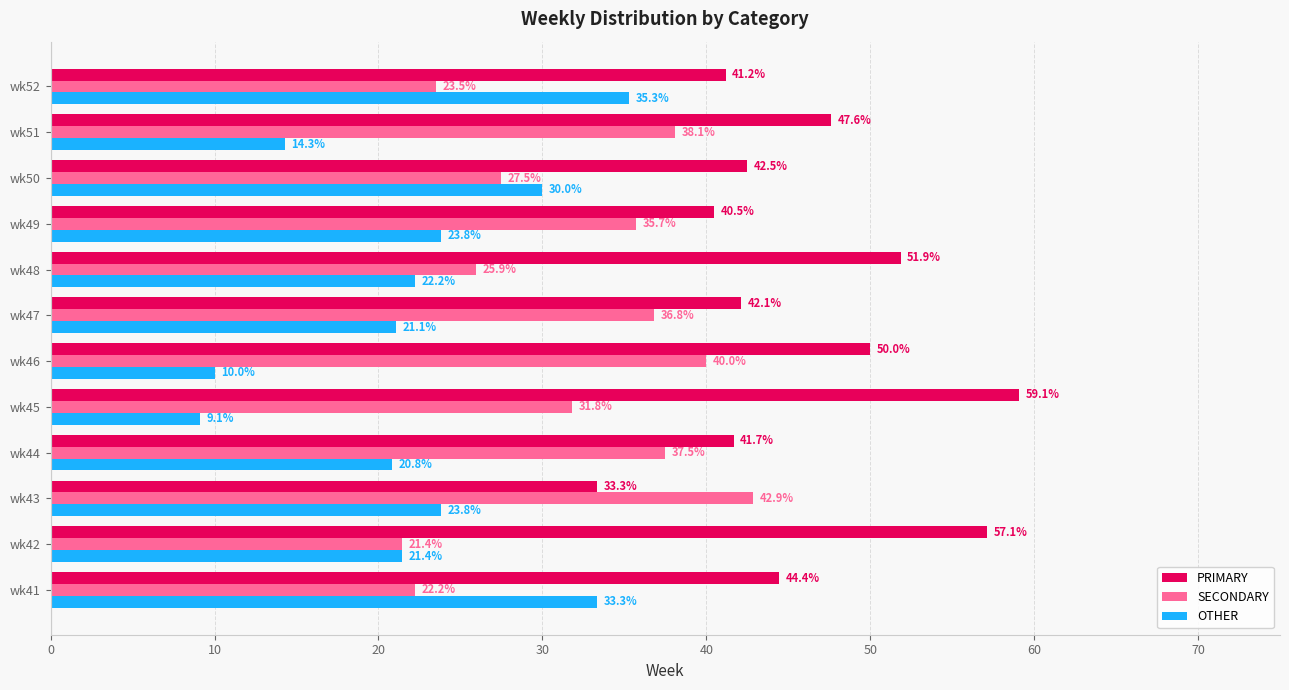

Which series has the largest range (max minus min)?

OTHER